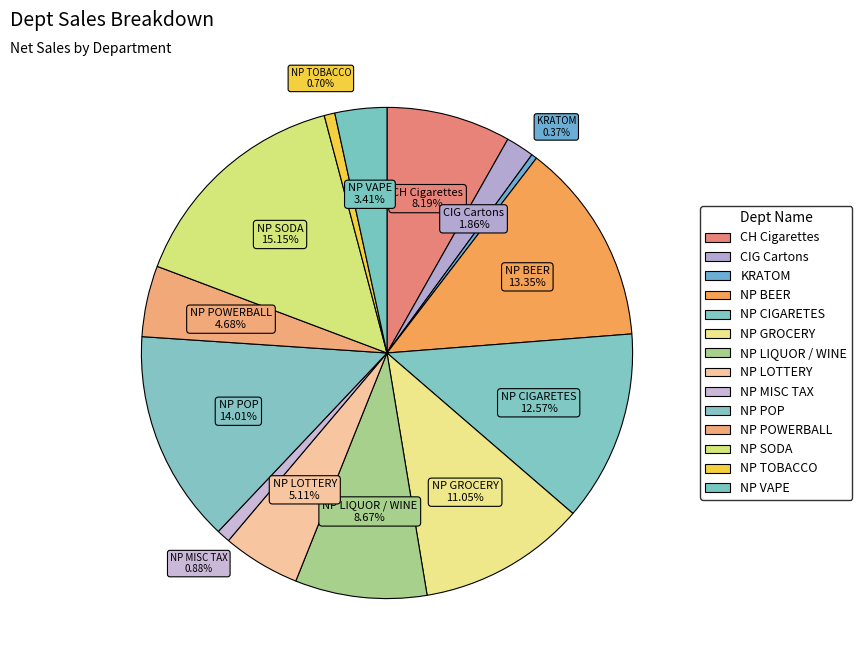

Is the sum of CIG Cartons and NP POP greater than half?

No